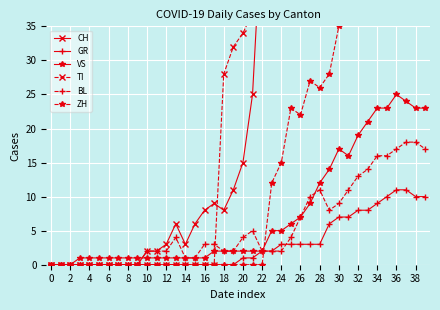

True or false: TI has more than 1 points higher than both neighbors.

True